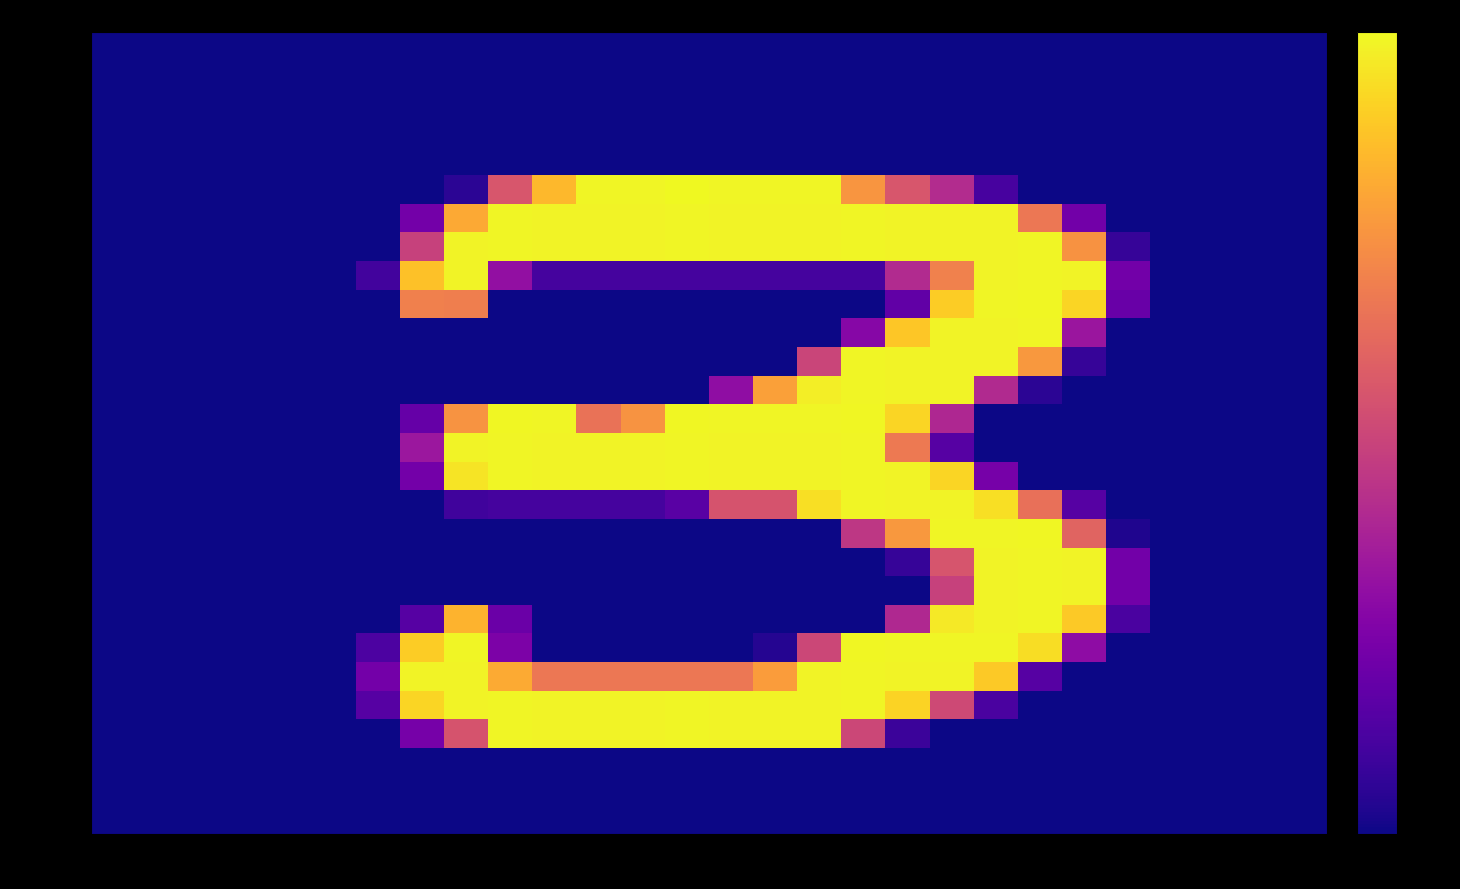

Which series has the largest range (max minus min)?

8160000